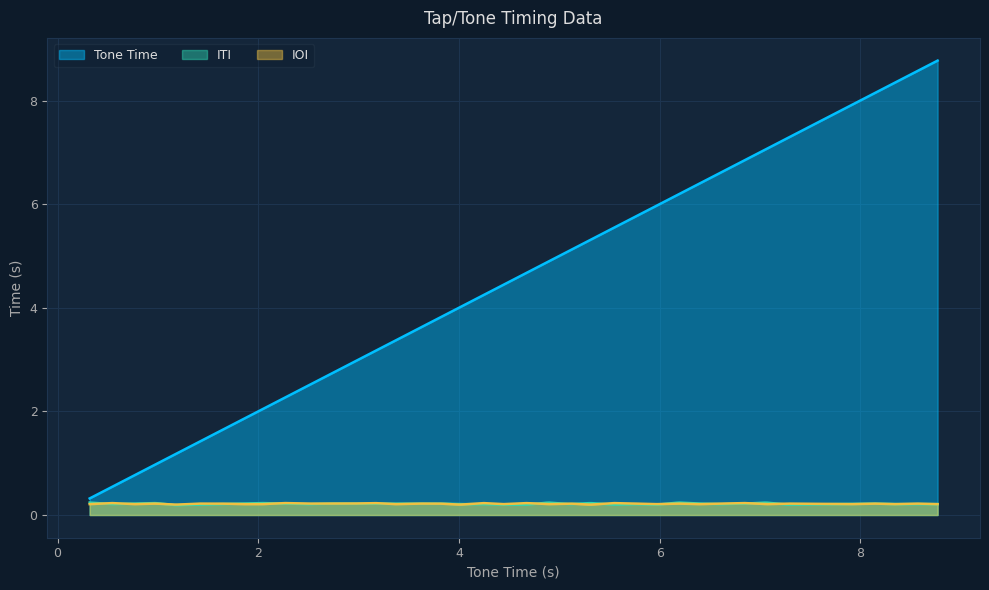

What is the average value?

4.5